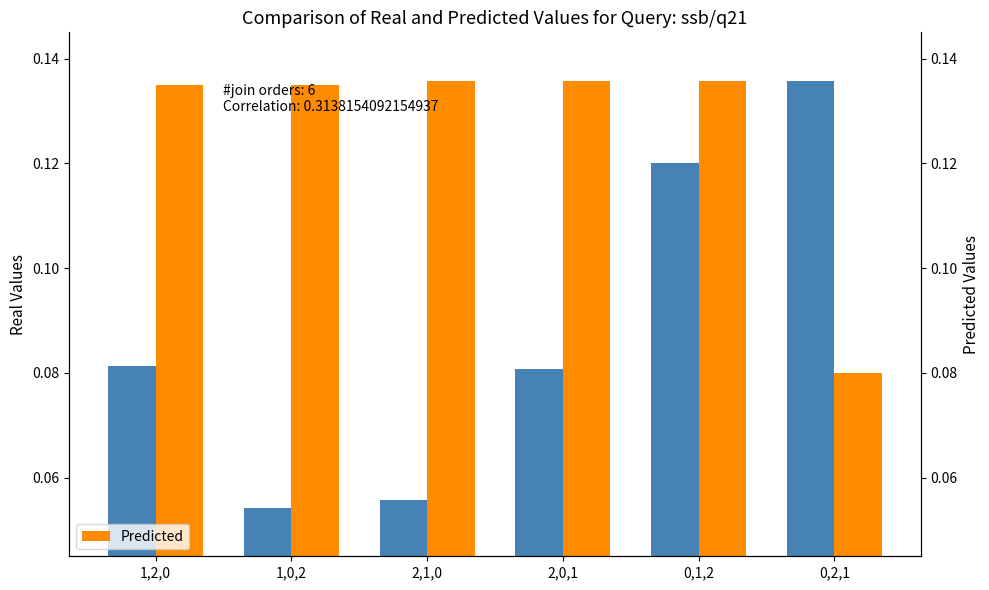

At how many categories does at least one series exceed 0?

6